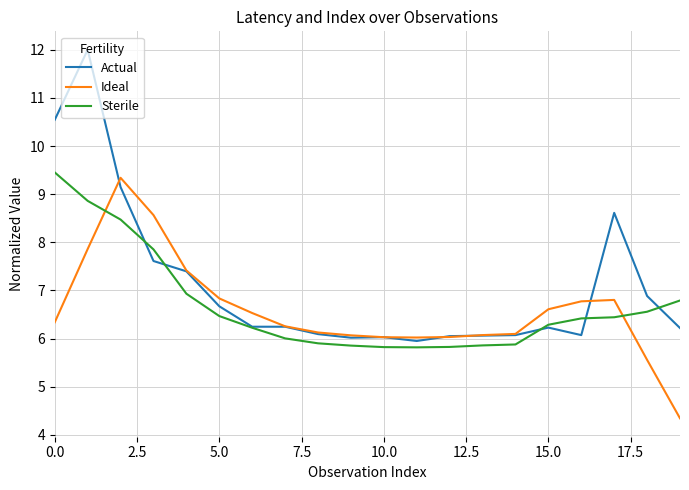

What is the average value of the Actual series?

7.1